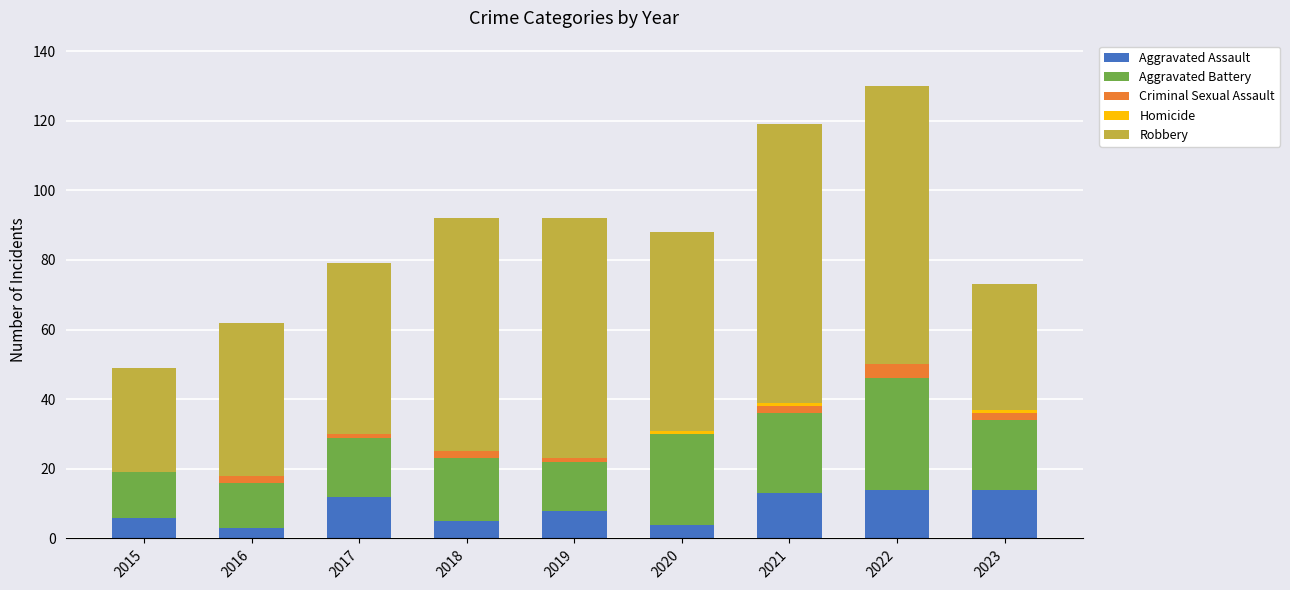

Are the bars grouped side by side (vs. stacked)?

No